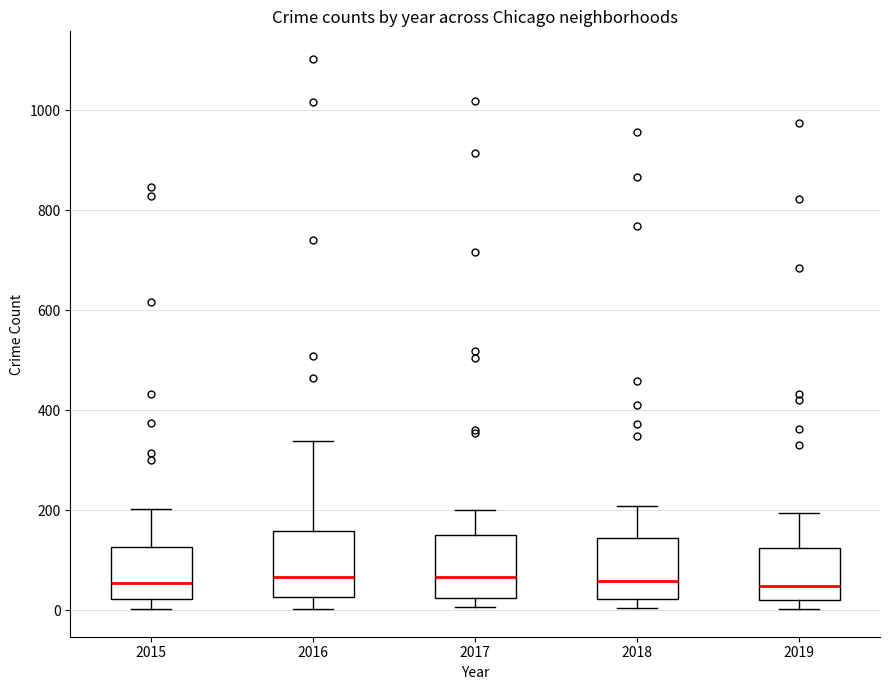

Reading left to right, transcribe this box plot: for each box, give where its median line is, the range the box spans, and where its two whiskers end, as read against the y-axis. The values are not printed on the chart, so give them approximately, as read against the axis.

2015: median 60, box 20 to 120, whiskers 0 to 200
2016: median 60, box 20 to 160, whiskers 0 to 340
2017: median 60, box 20 to 140, whiskers 0 to 200
2018: median 60, box 20 to 140, whiskers 0 to 200
2019: median 40, box 20 to 120, whiskers 0 to 200